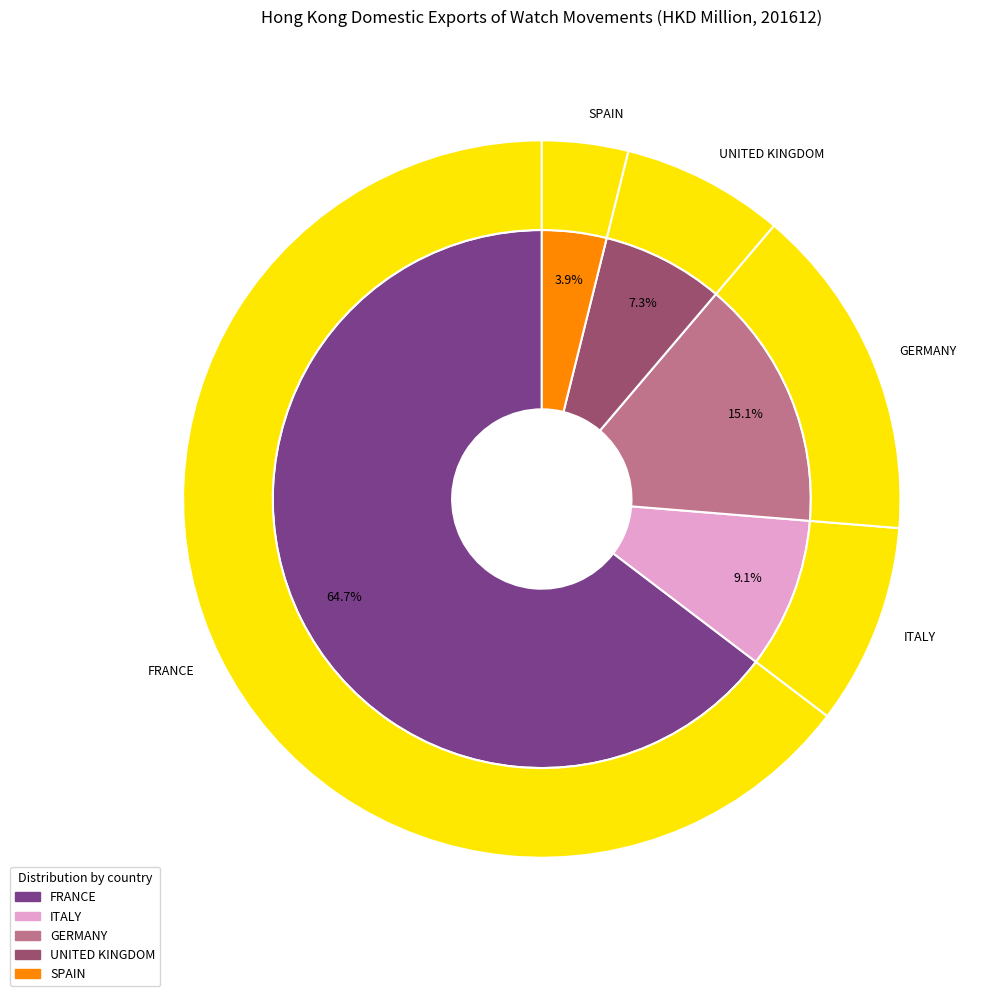

To the nearest percent, what percentage of the pie is SPAIN?

4%